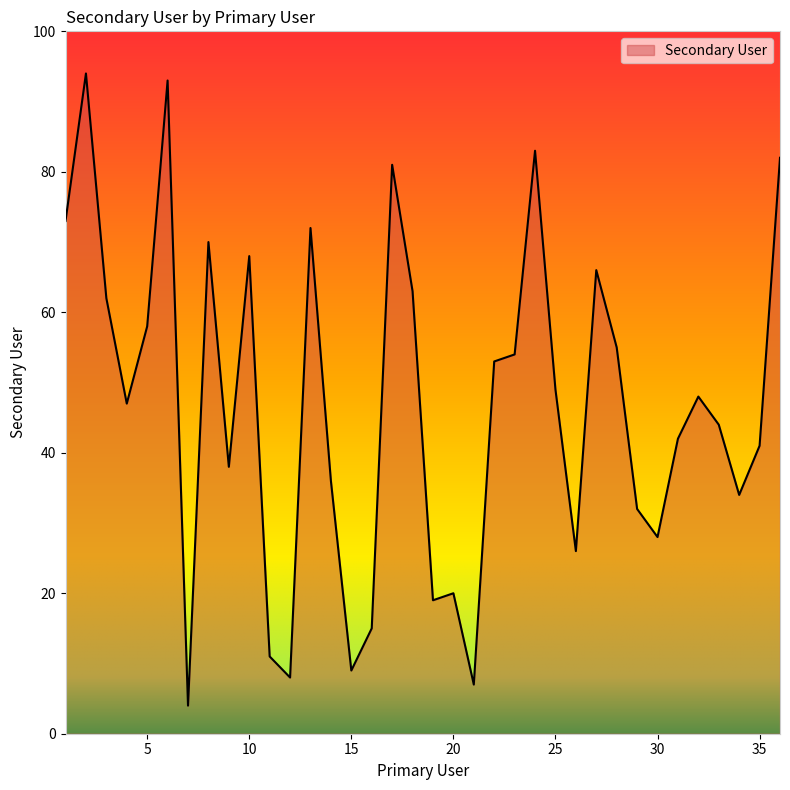

What is the greatest value displayed?

94